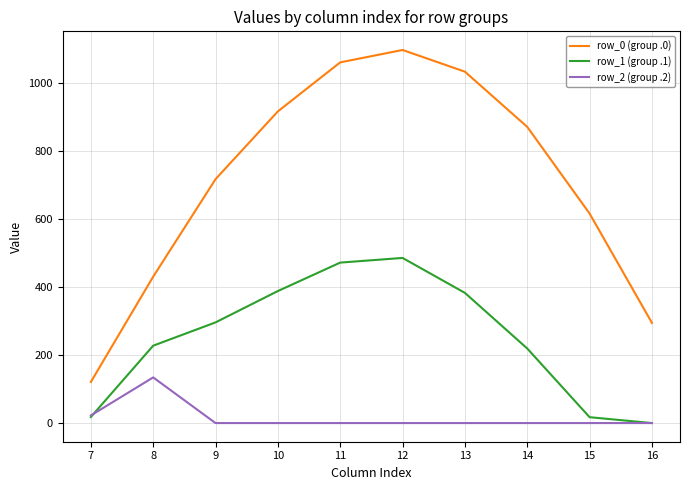

Is the value of row_1 (group .1) at 7 greater than the value of row_2 (group .2) at 15?

Yes